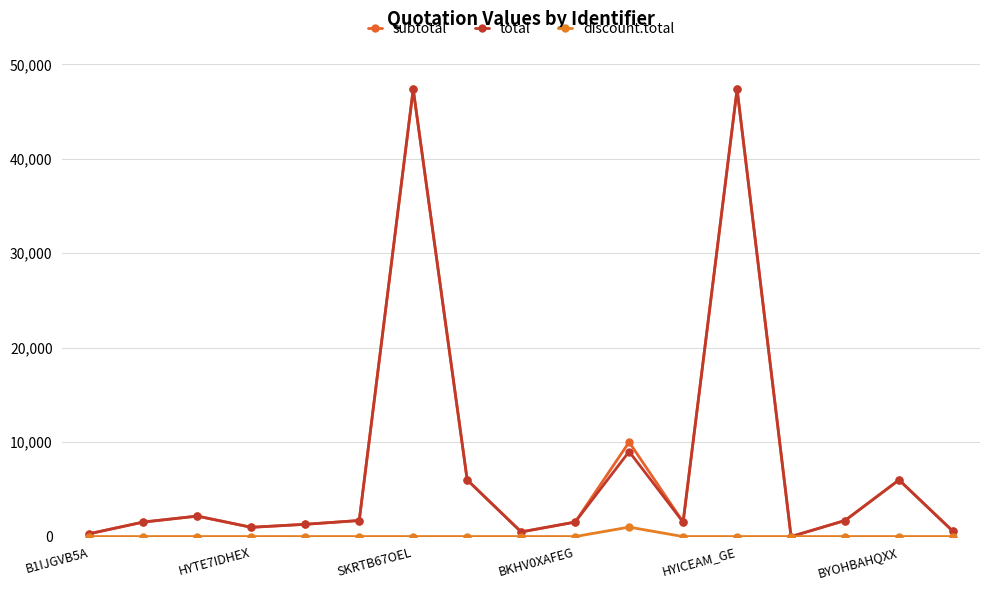

What is the sum of all discount.total values?

1000.0